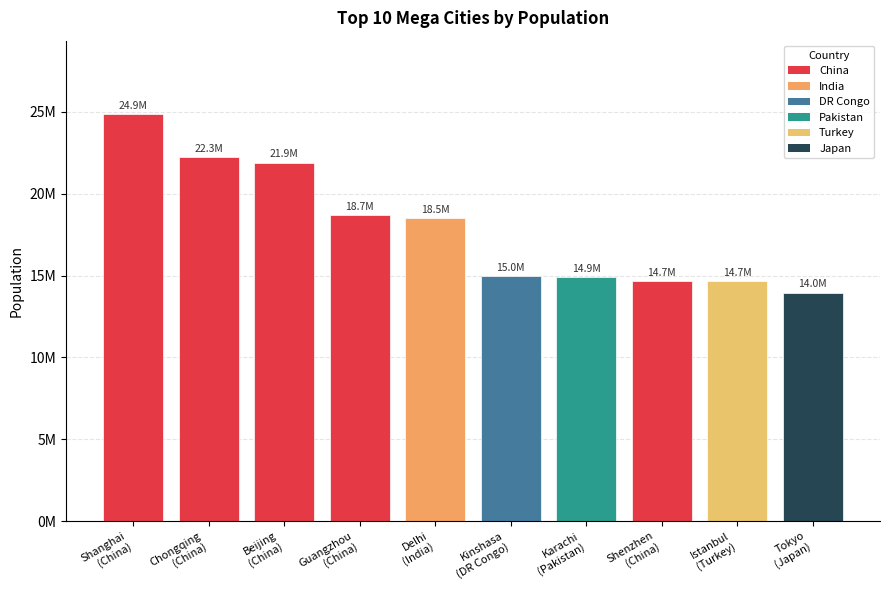

What is the average value?

17937890